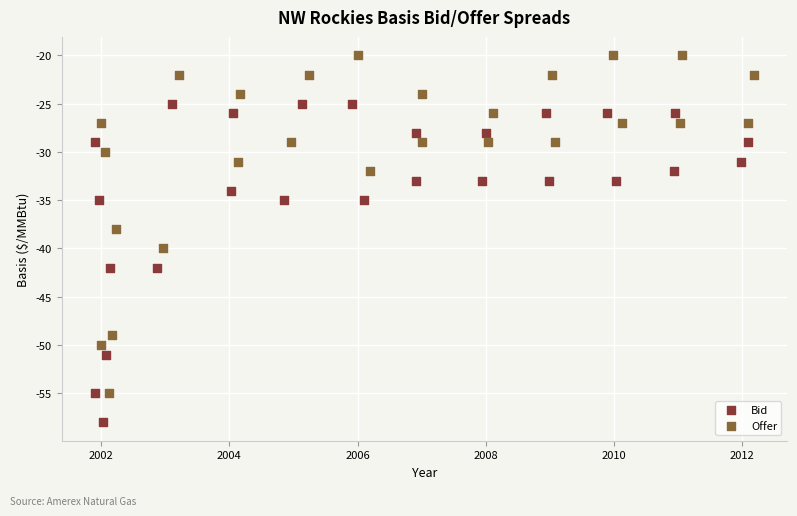

Which series has the largest Y range (max minus min)?

Offer